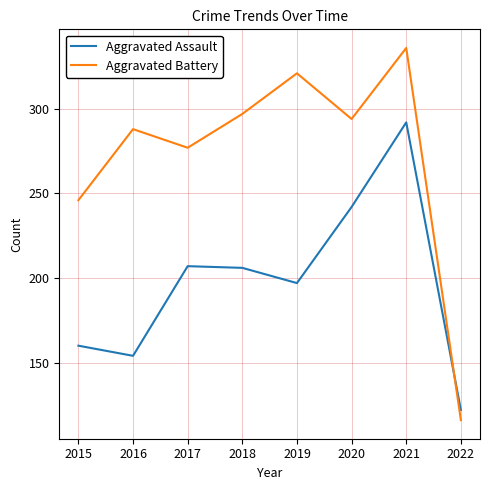

What are all the series names shown in the legend?

Aggravated Assault, Aggravated Battery